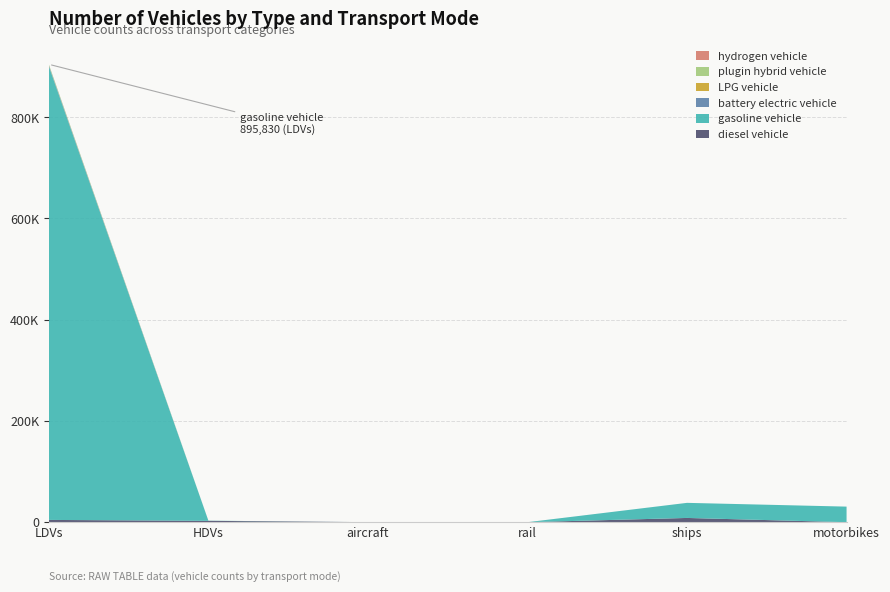

Reading right to left, extract all data points from this chart.

diesel vehicle: motorbikes=0.0	ships=8407.3	rail=2.2	aircraft=92.0	HDVs=2681.0	LDVs=4507.0
gasoline vehicle: motorbikes=30787.0	ships=29807.7	rail=0.0	aircraft=0.0	HDVs=330.0	LDVs=895830.0
battery electric vehicle: motorbikes=0.0	ships=0.0	rail=6.8	aircraft=0.0	HDVs=1.0	LDVs=2032.0
LPG vehicle: motorbikes=0.0	ships=0.0	rail=0.0	aircraft=0.0	HDVs=22.0	LDVs=353.0
plugin hybrid vehicle: motorbikes=0.0	ships=0.0	rail=0.0	aircraft=0.0	HDVs=0.0	LDVs=1885.0
hydrogen vehicle: motorbikes=0.0	ships=0.0	rail=0.0	aircraft=0.0	HDVs=0.0	LDVs=0.0